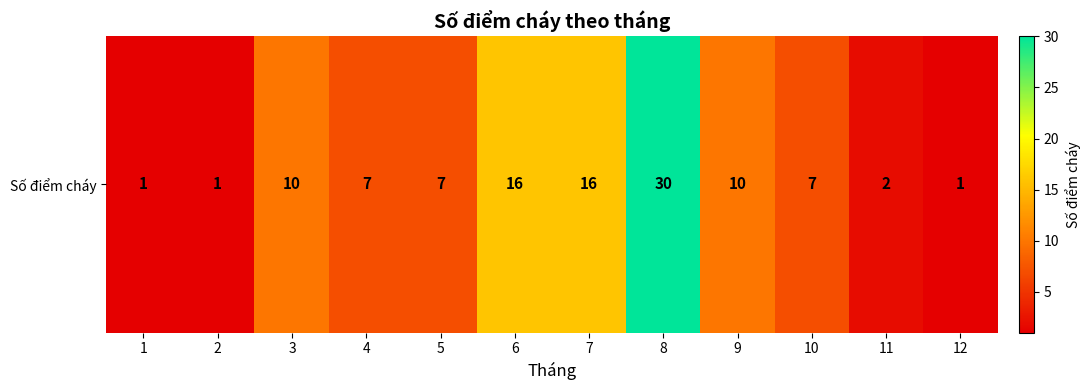

What value does the data have at 1?

1